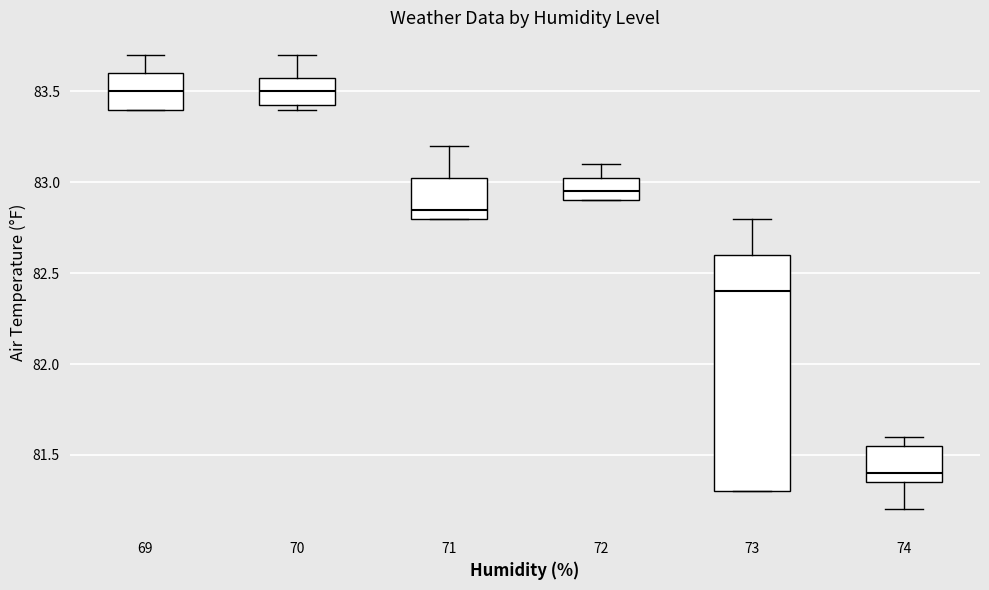

Where does the median line of the box at x = 72 sit on the y-axis? The values are not printed on the chart, so give them approximately, as read against the axis.

82.95